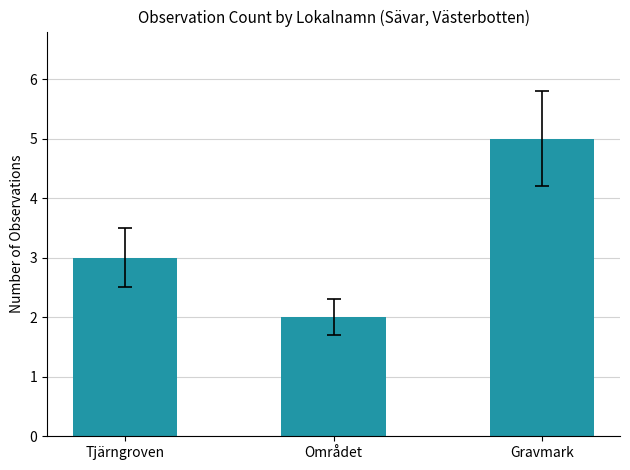

Reading left to right, transcribe all the data shown in this chart.

3	2	5